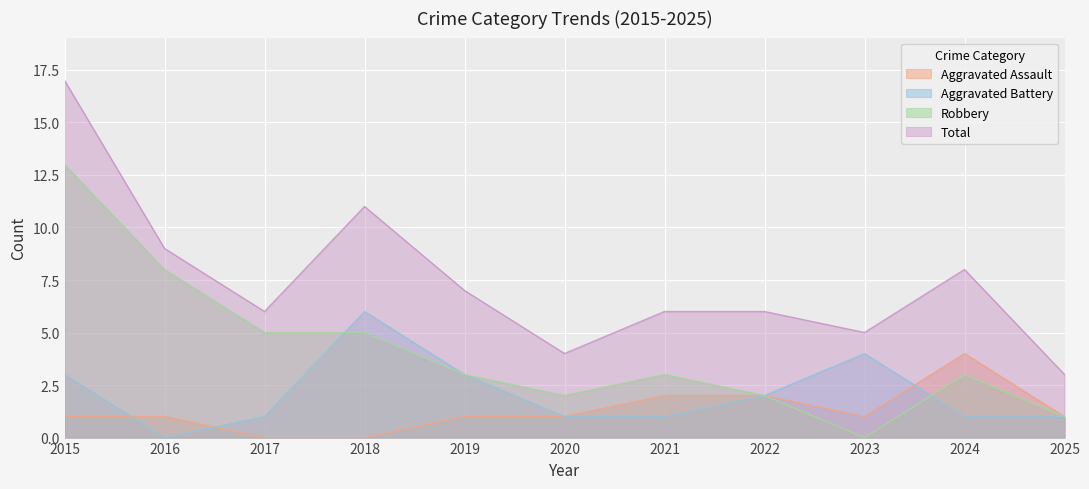

At which category does Robbery reach its first local valley?

2020